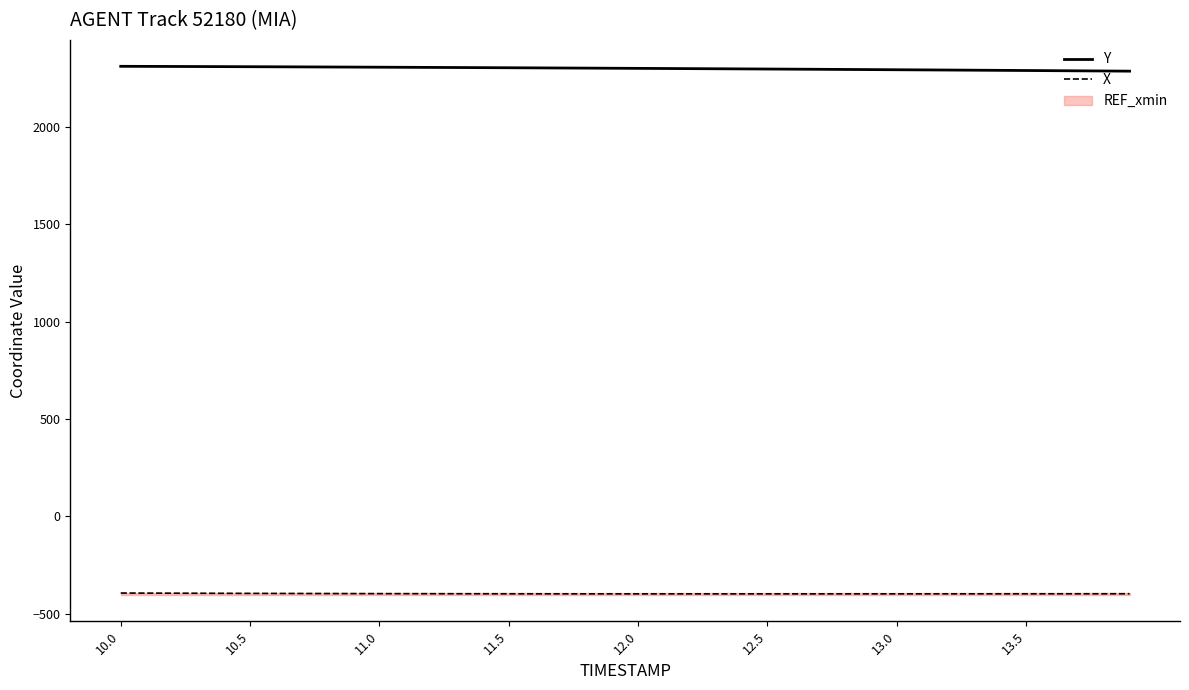

What is the highest value of the Y series?

2309.7